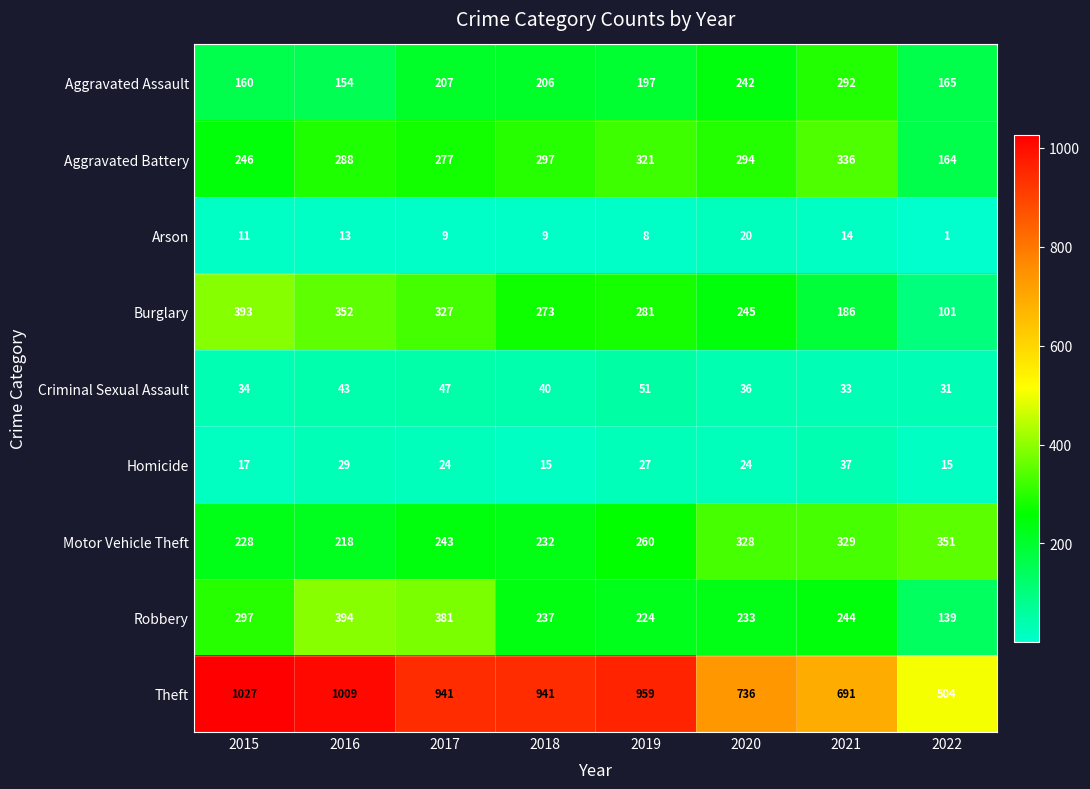

The Criminal Sexual Assault series shows 31 at 2022. True or false?

True